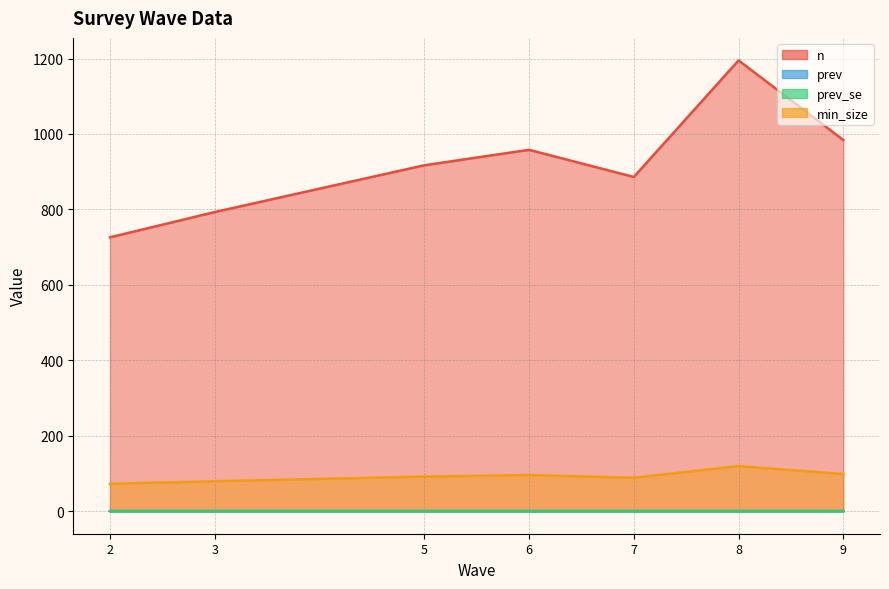

What is the sum of all prev values?

2.5